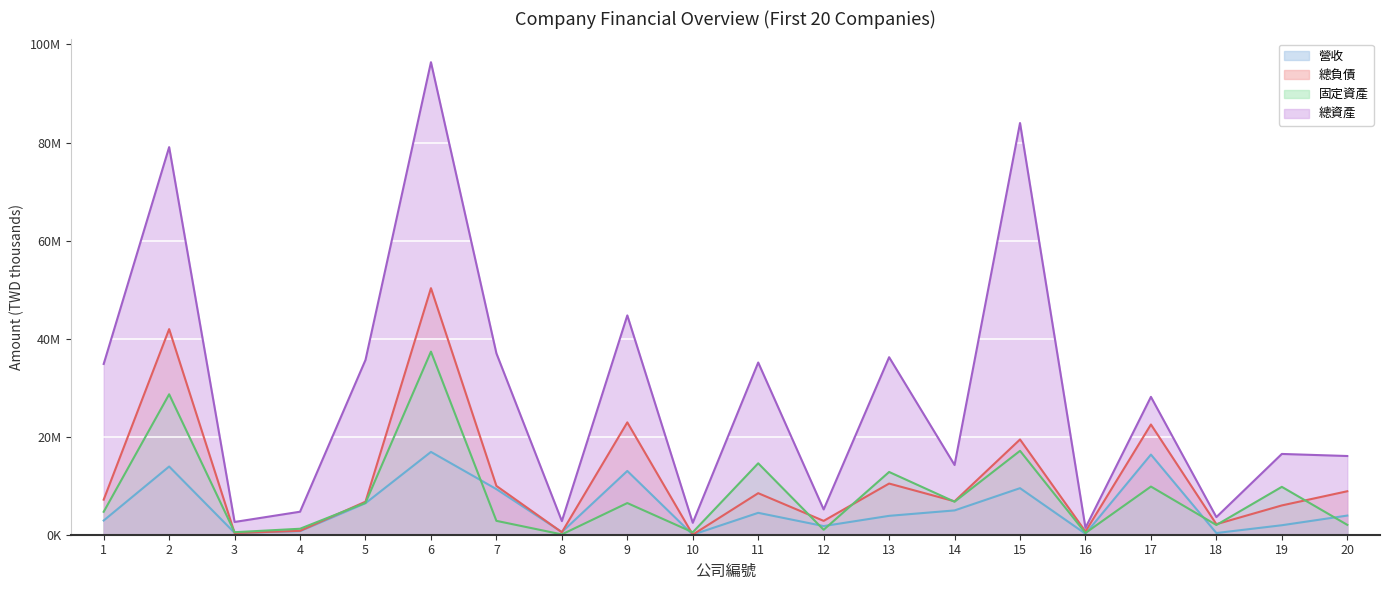

Rank the categories by 營收 value from highest to lowest.

6, 17, 2, 9, 15, 7, 5, 14, 11, 20, 13, 1, 19, 12, 4, 8, 3, 18, 16, 10